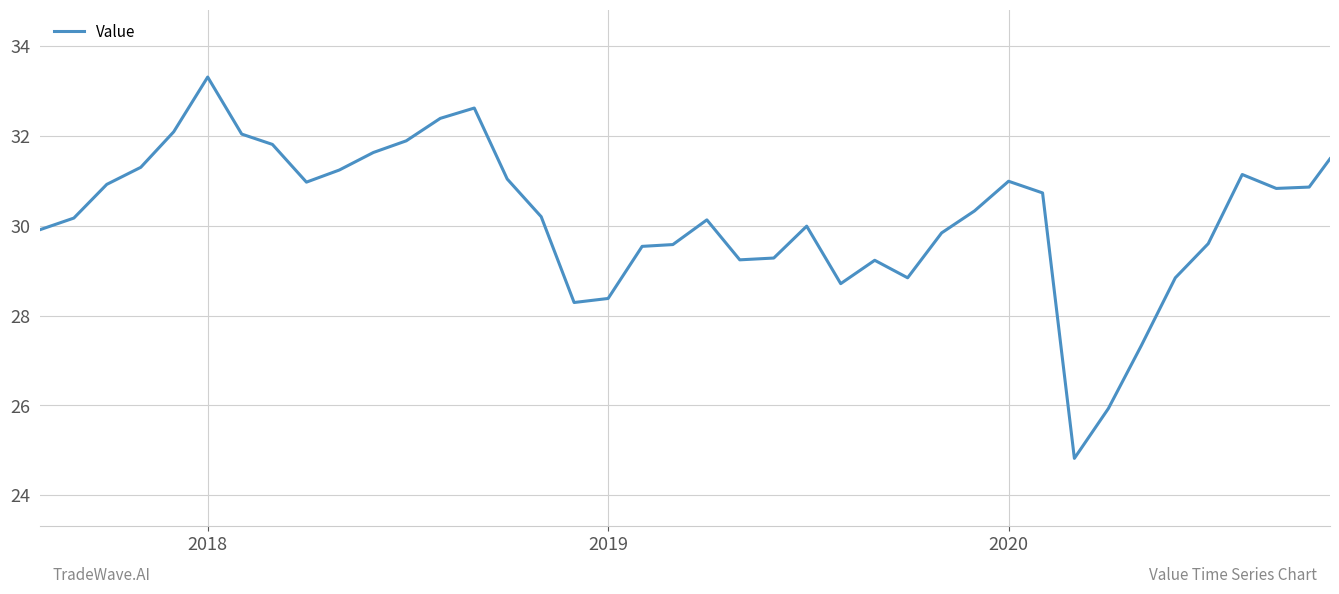

What is the maximum value shown in the chart?

33.3